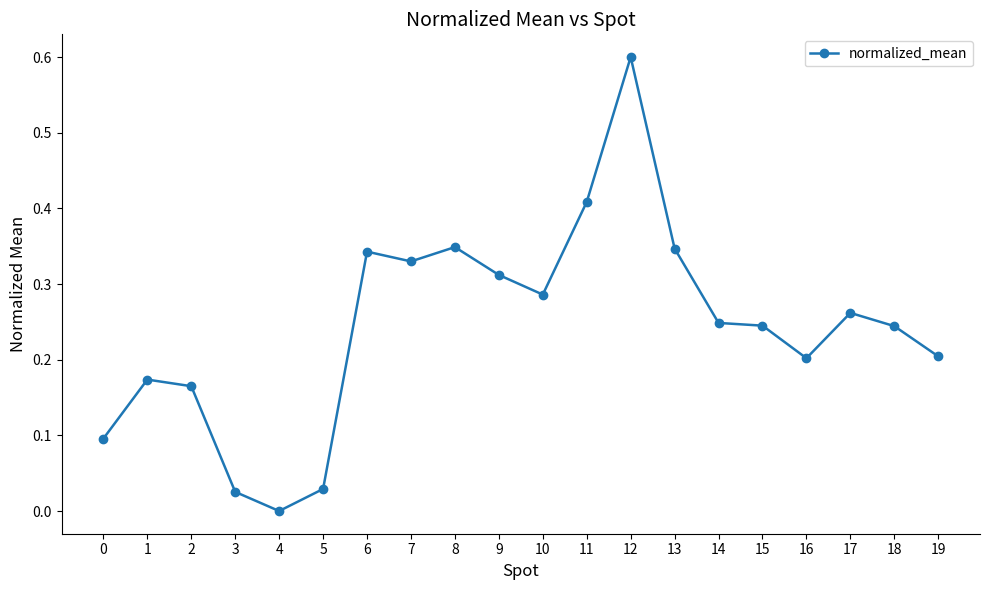

Where is the data nearest to the value 0?

4